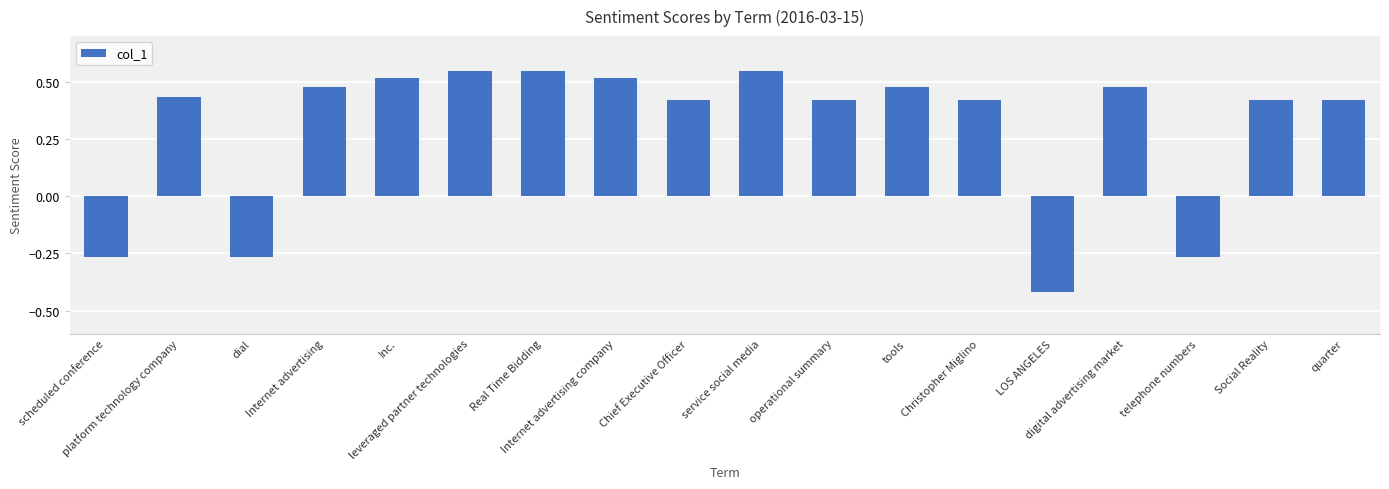

Is it true that the value at Inc. is 0.3?

False